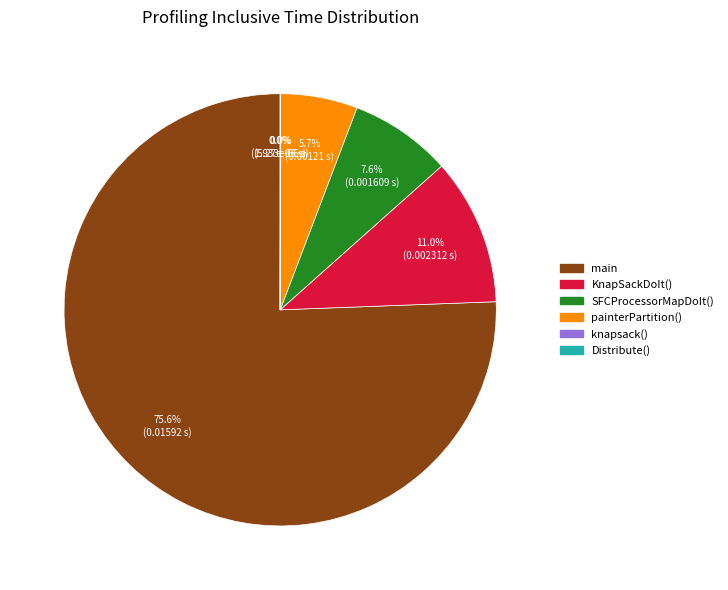

Is there any slice that represents more than half of the pie?

Yes